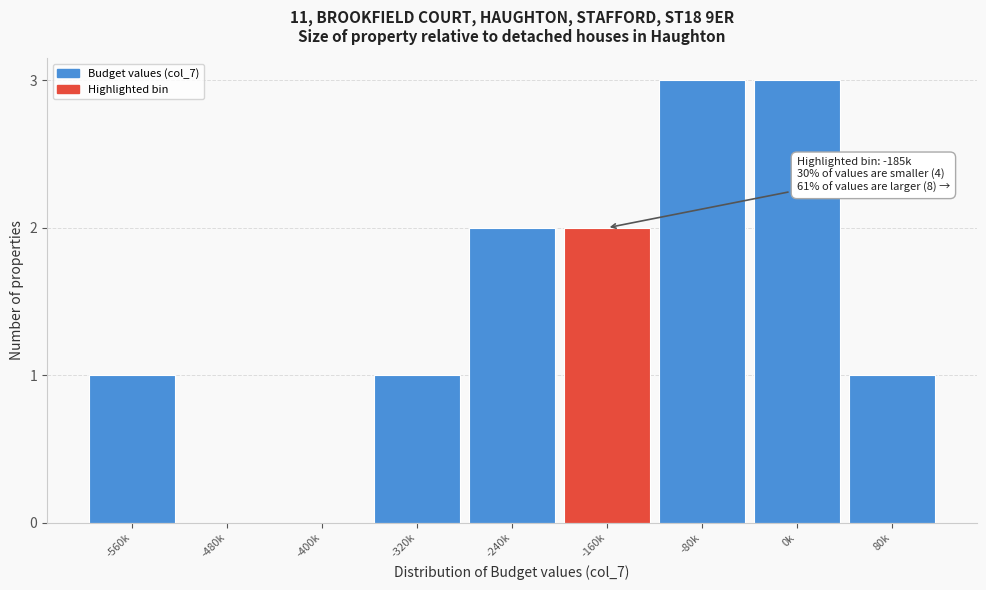

Reading left to right, what are all the values shown in this chart?

-560k=1	-480k=0	-400k=0	-320k=1	-240k=2	-160k=2	-80k=3	0k=3	80k=1